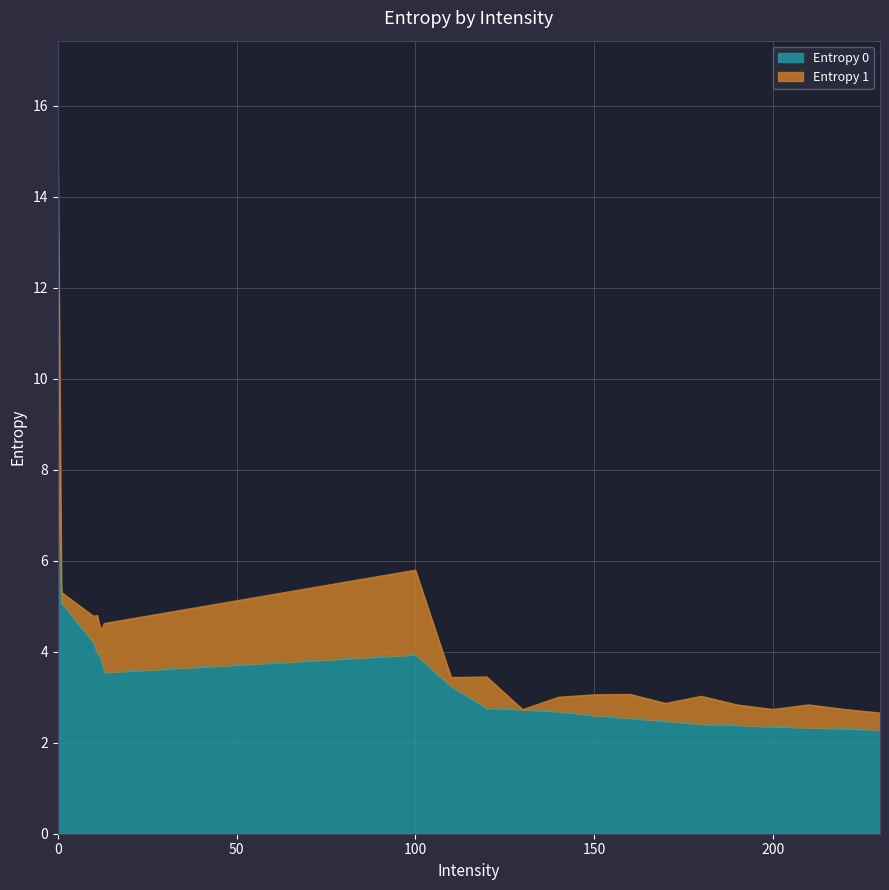

What is the maximum value shown in the chart?

8.0